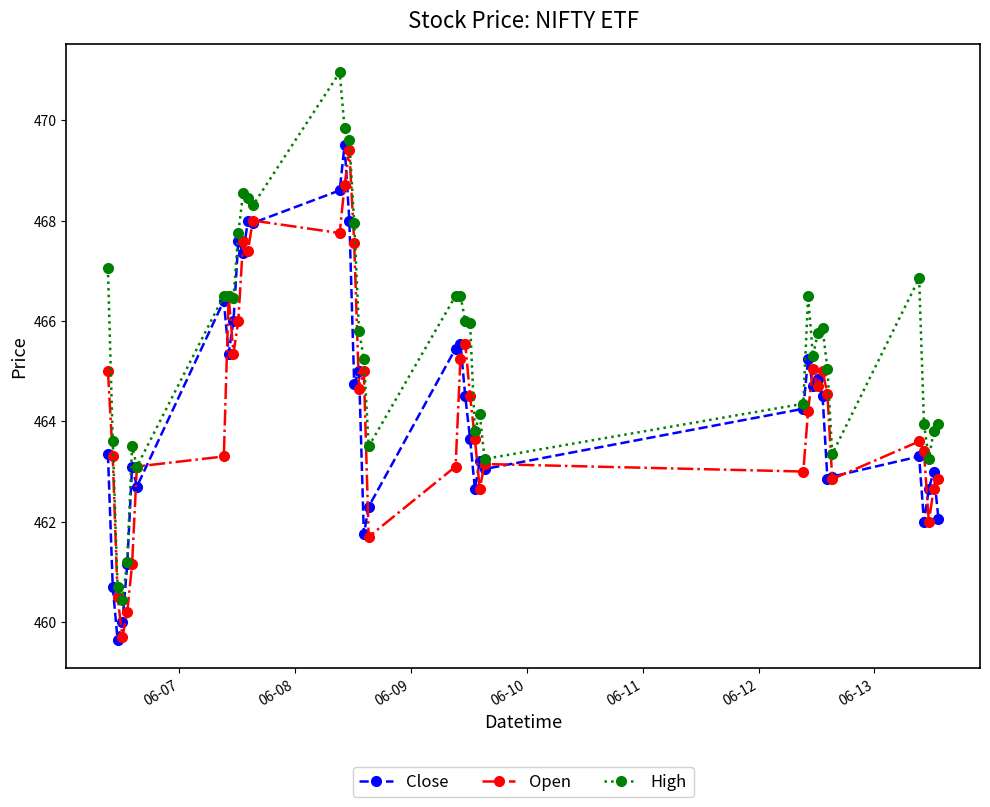

True or false: Close has more than 1 interior local peaks.

True